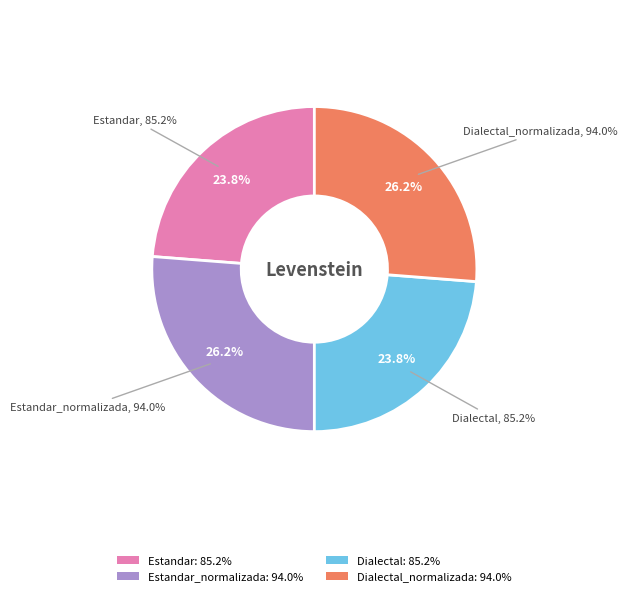

What is the ratio of the value at Dialectal to the value at Dialectal_normalizada?

0.9